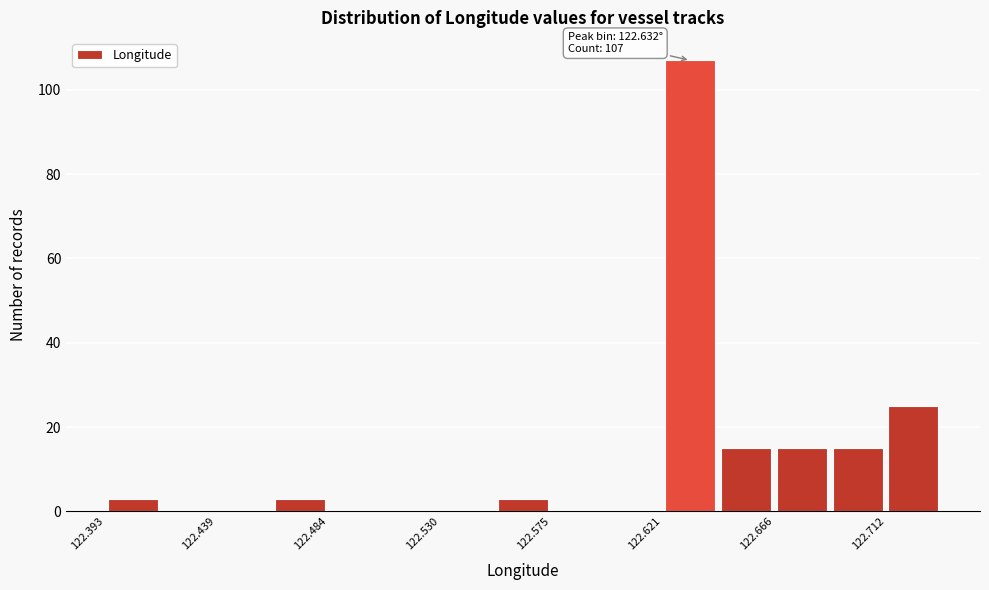

Over which range of the x-axis is the bar tallest?

122.620 to 122.645